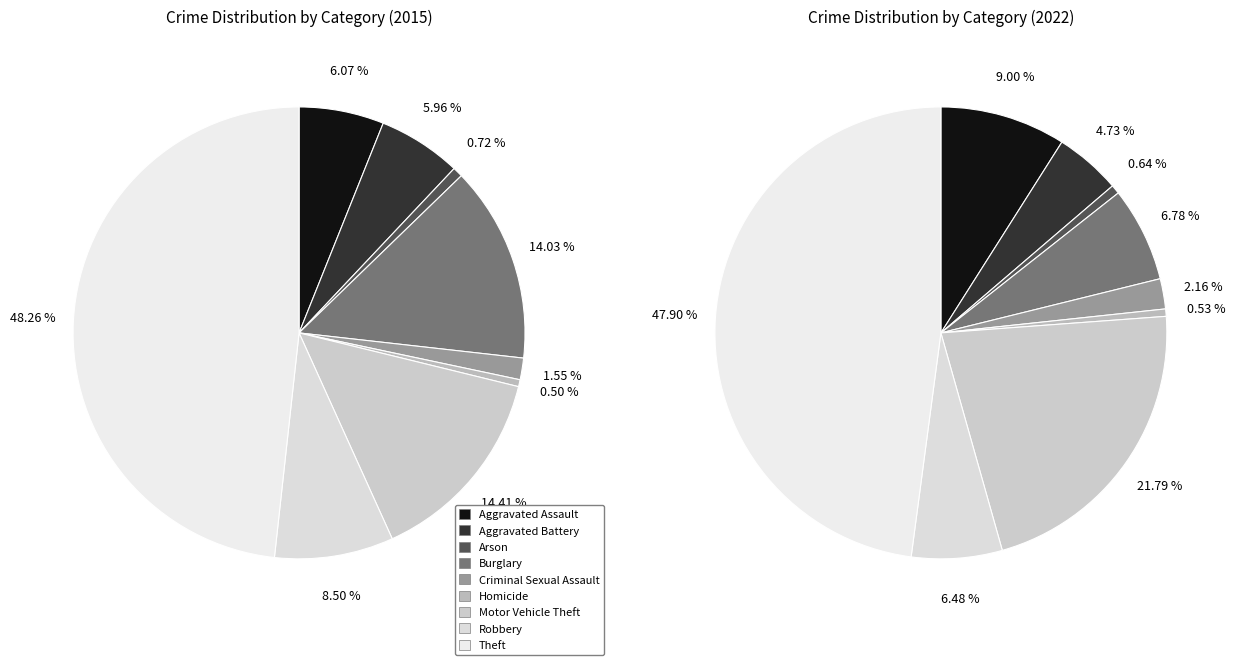

How many segments does this pie chart have?

9